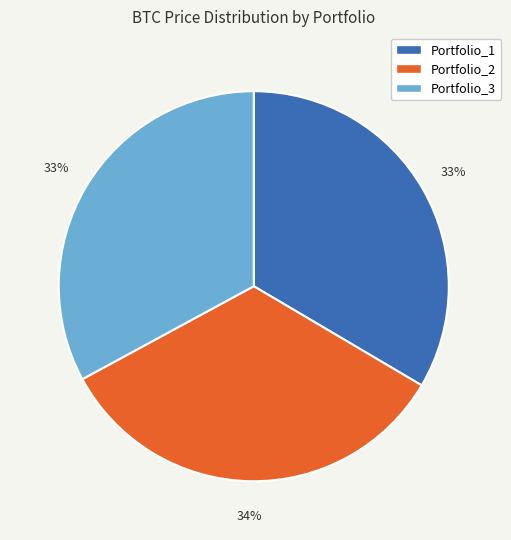

Is it true that Portfolio_1 is 33% of the pie?

True